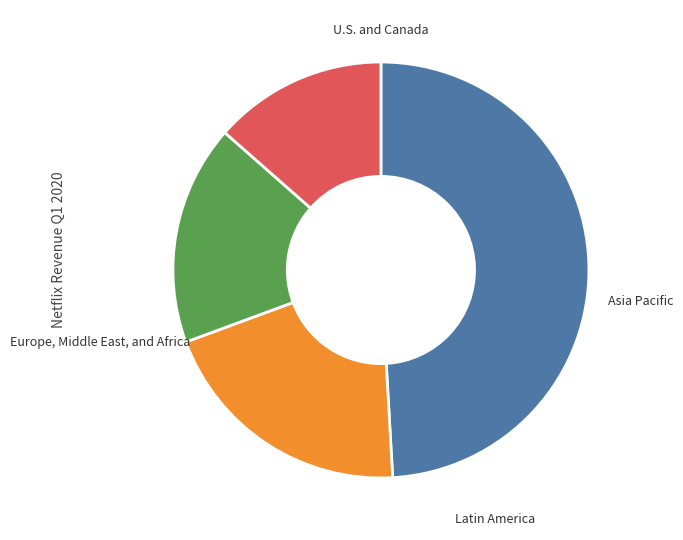

Is there a majority slice in this chart?

No